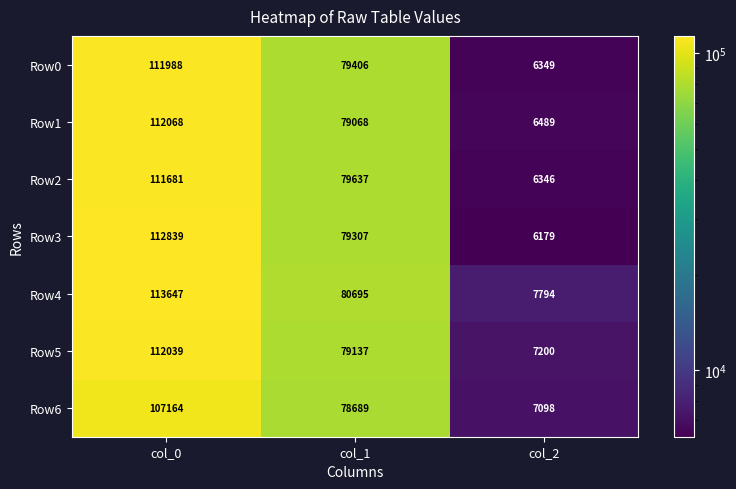

How many Row5 values are between 7200 and 112039?

3